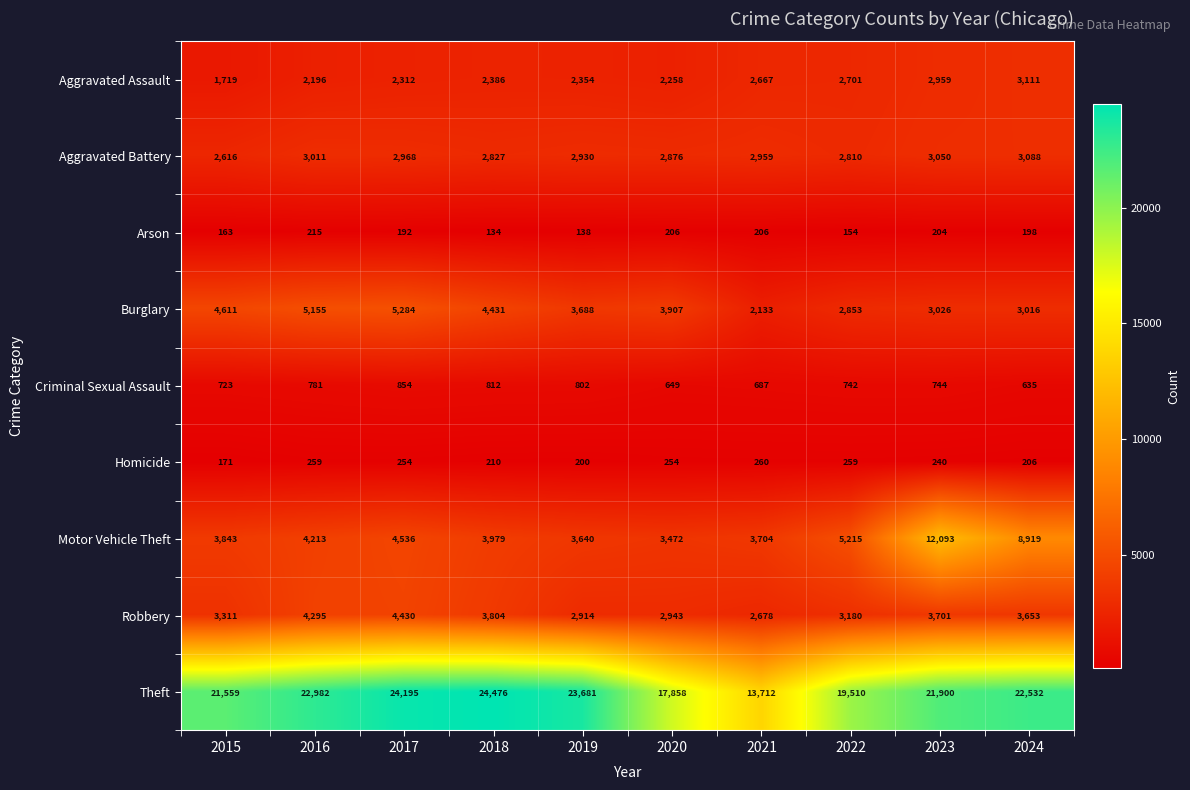

Where is Burglary nearest to the value 3708?

2019